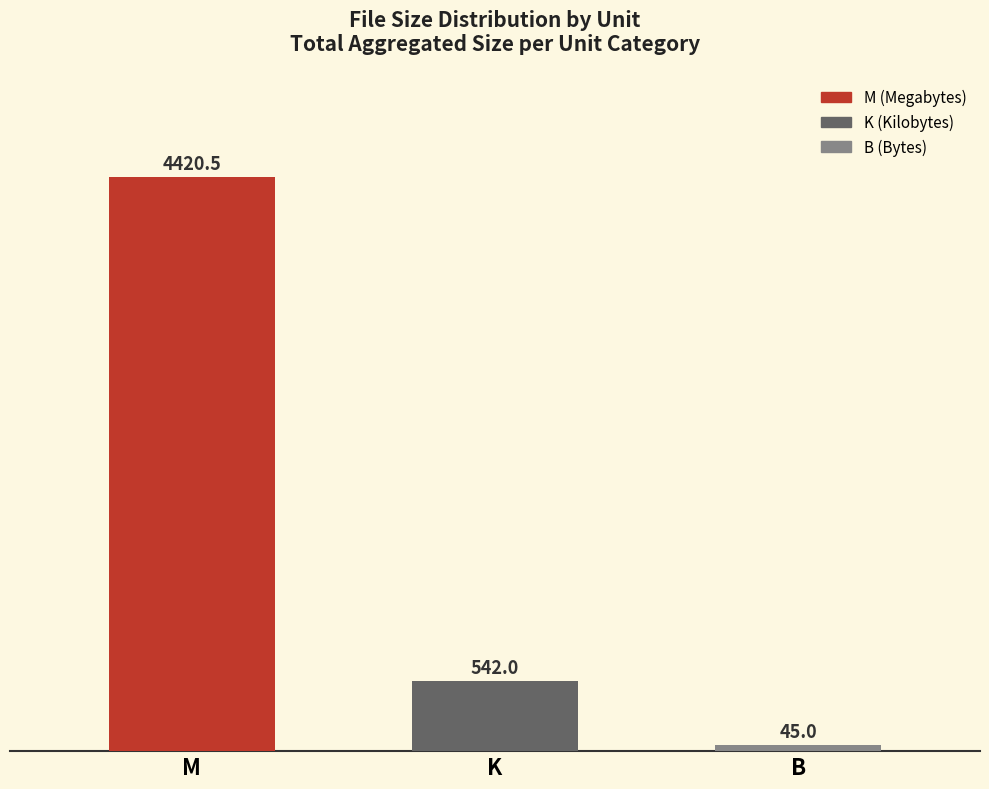

Where does the data first go above 542?

M